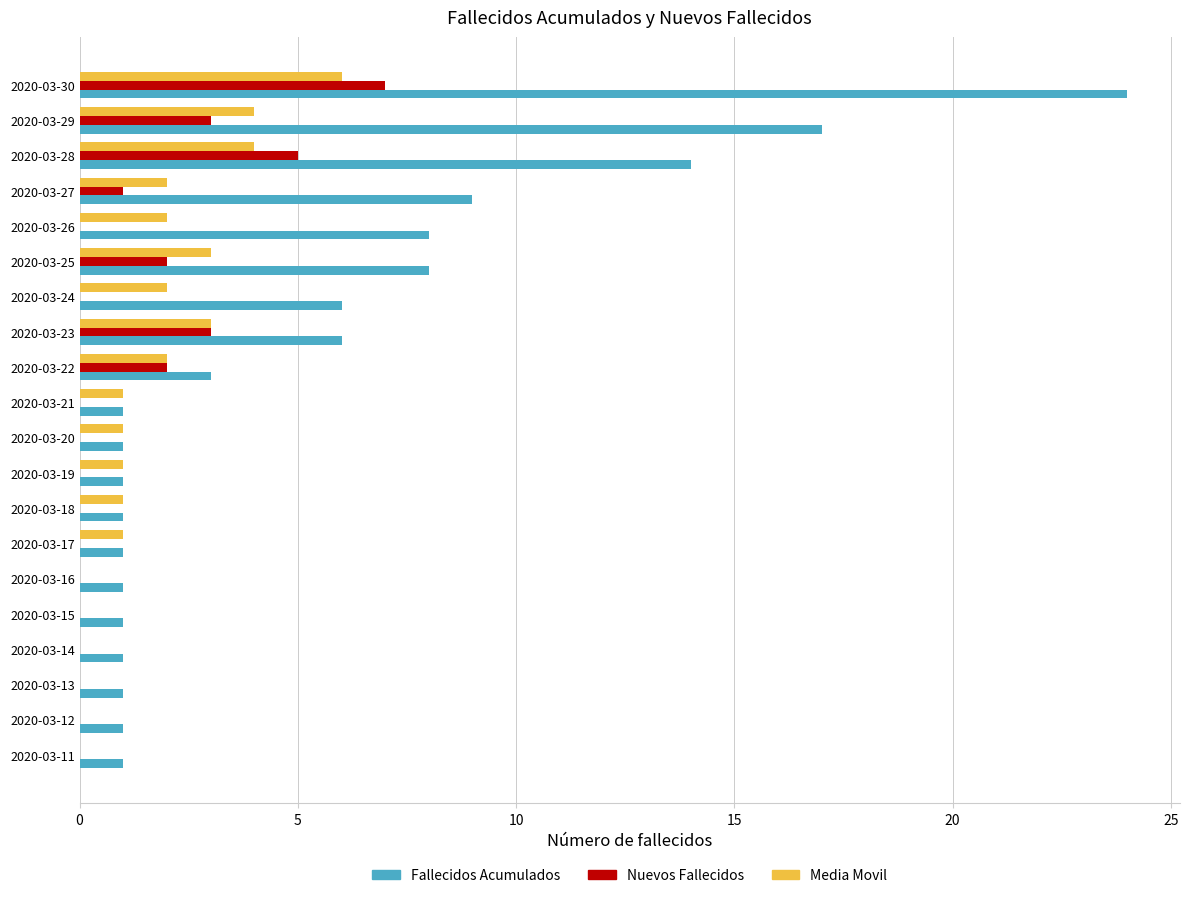

What is the average value of the Nuevos Fallecidos series?

1